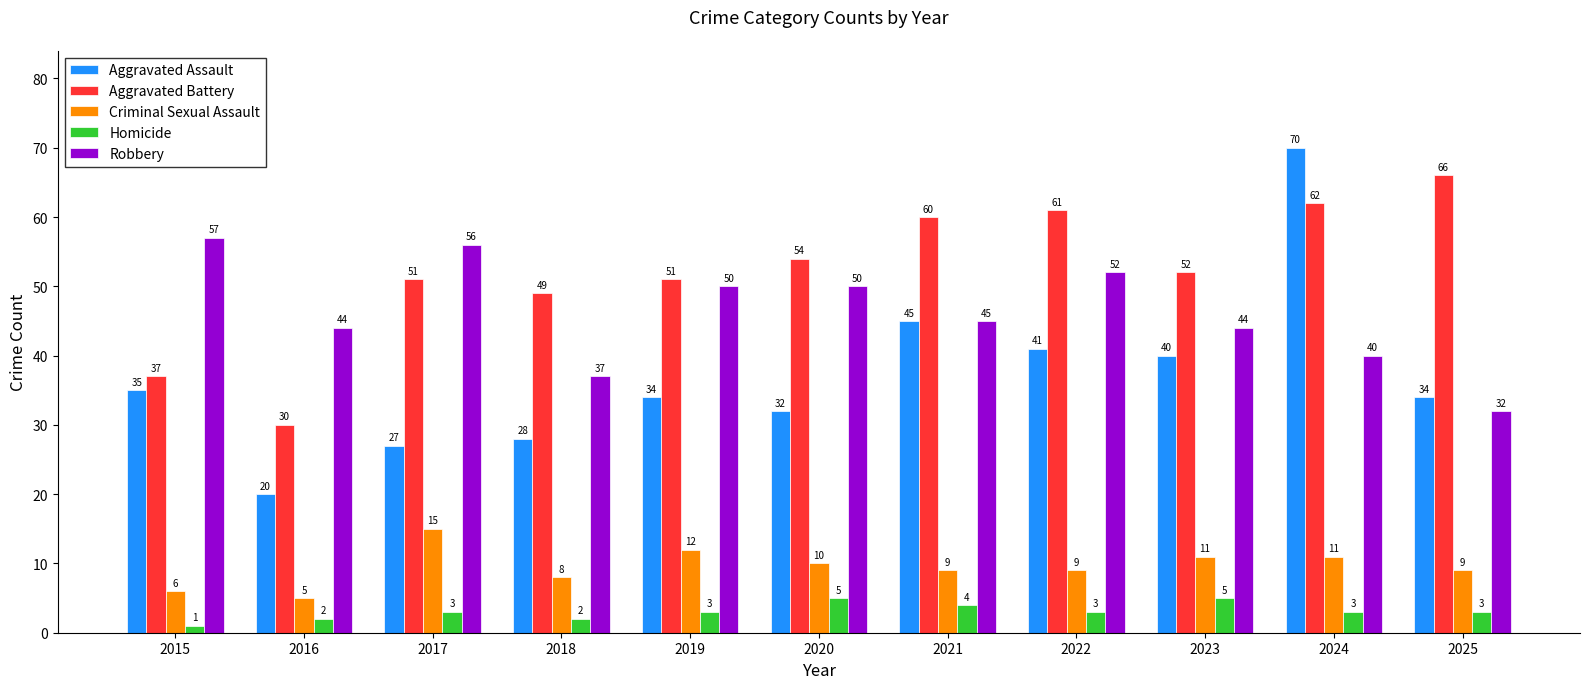

Are the bars grouped side by side (vs. stacked)?

Yes